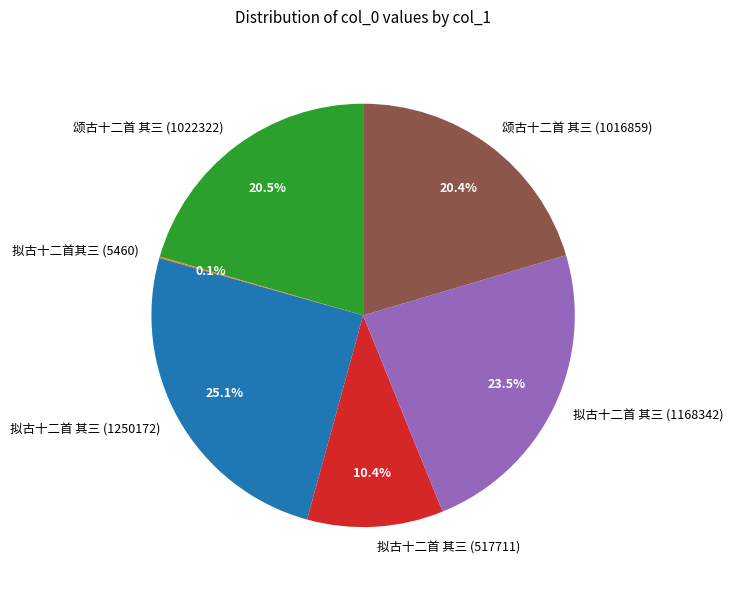

Does 拟古十二首 其三 (1168342) account for over 50% of the chart?

No